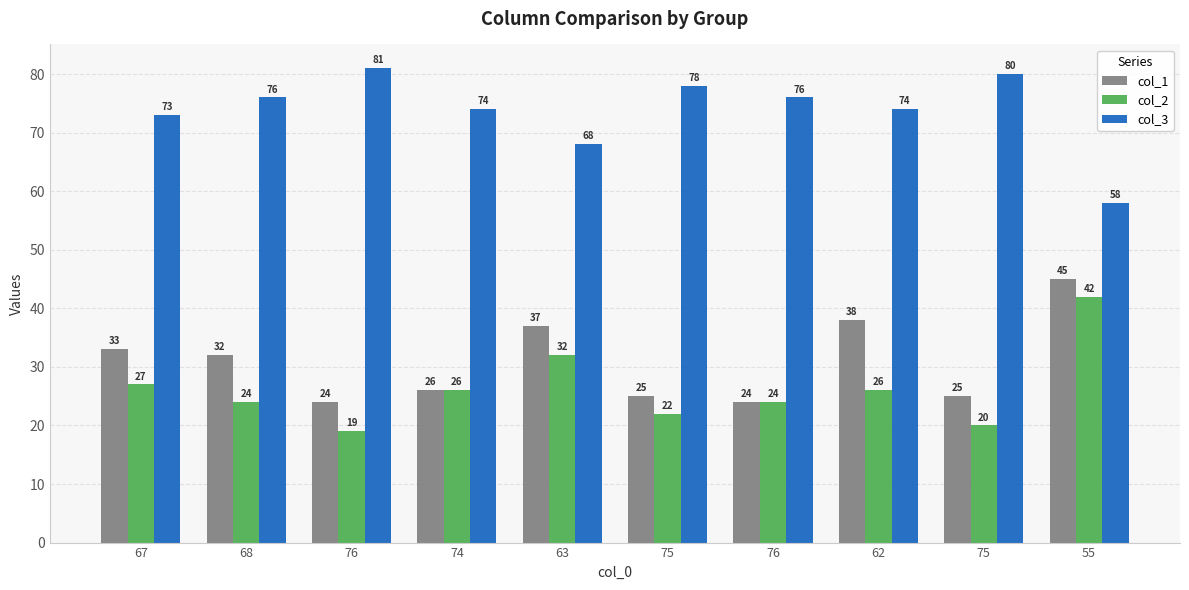

What are all the series names shown in the legend?

col_1, col_2, col_3